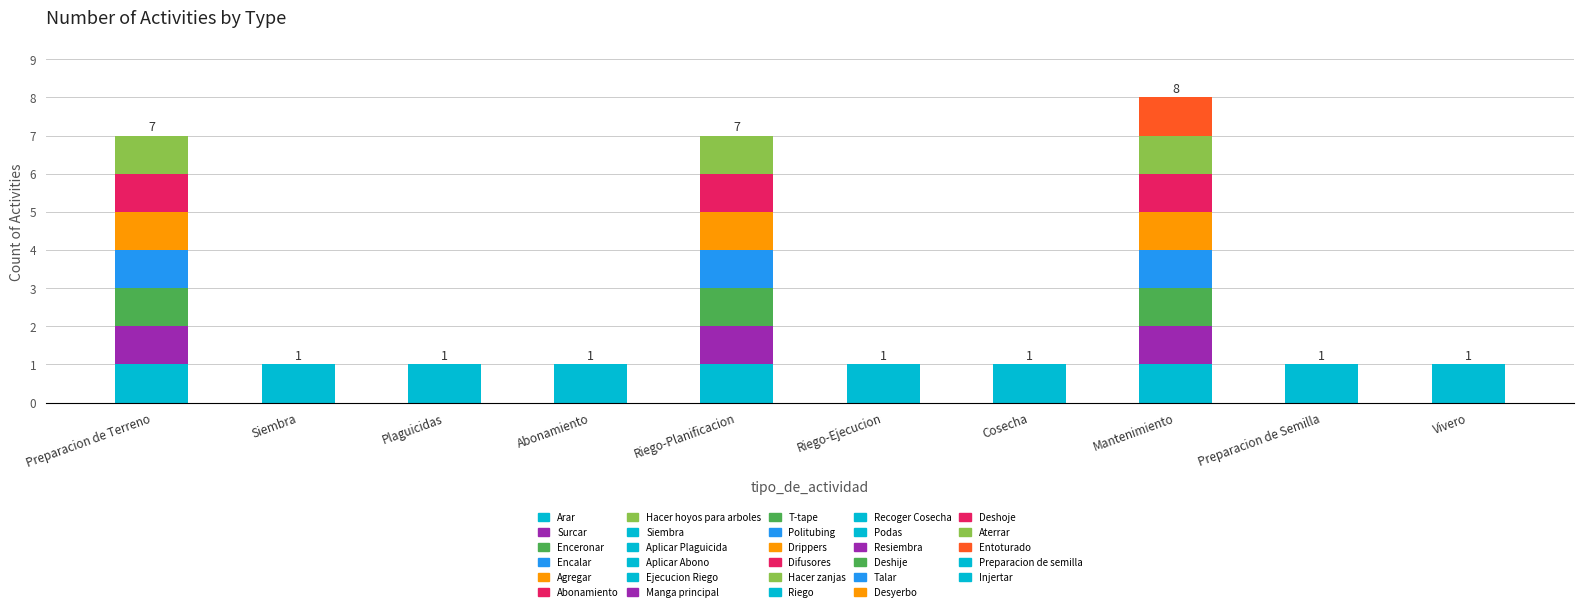

Where is the data nearest to the value 4?

Preparacion de Terreno